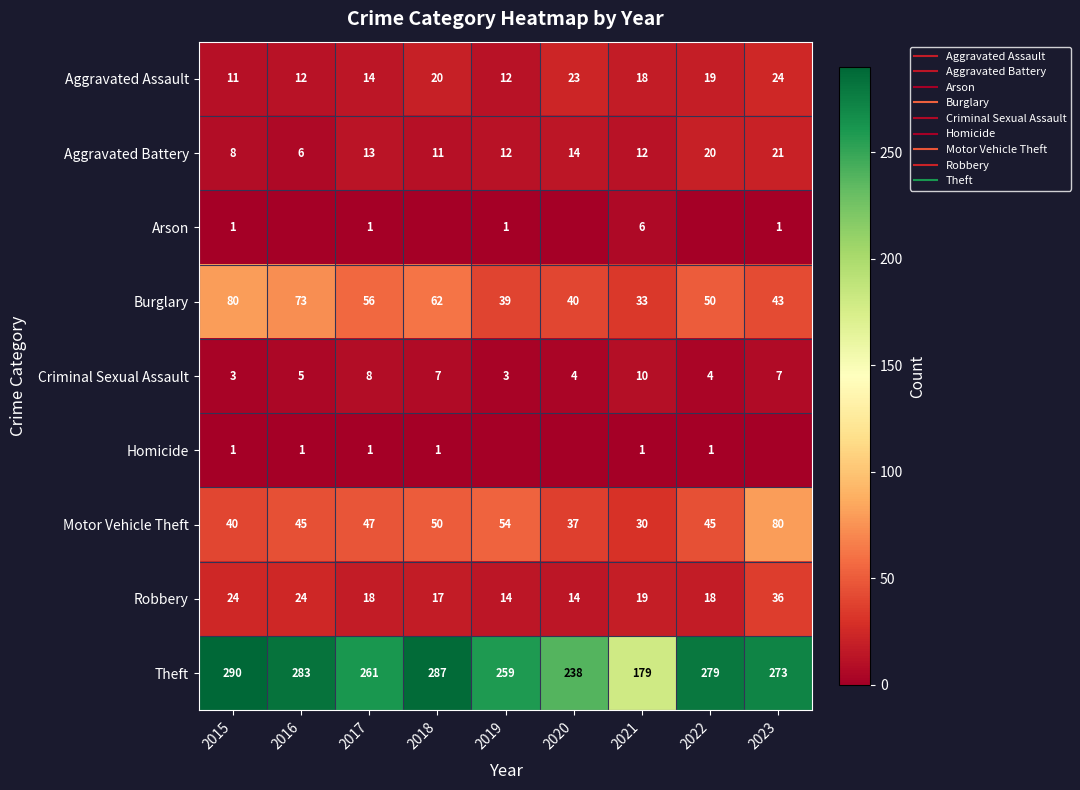

How many data points in Theft are less than 273?

4